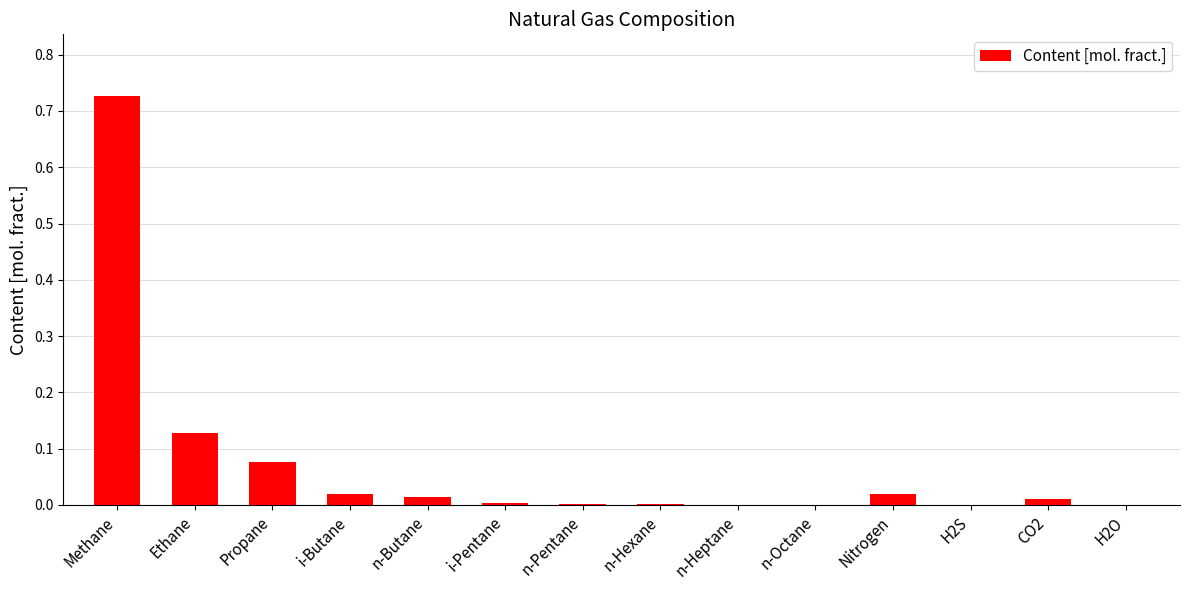

Which label corresponds to the largest value in the chart?

Methane